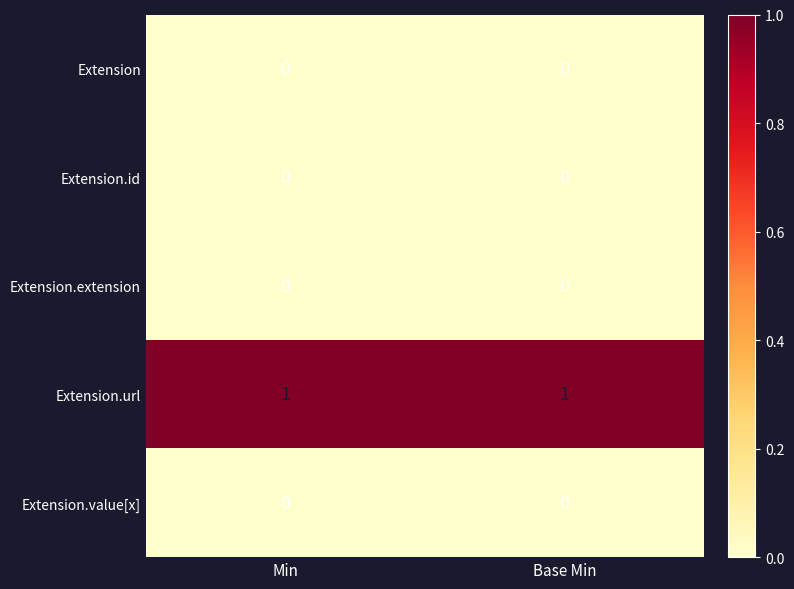

Reading left to right, transcribe all the data shown in this chart.

Extension: 0	0
Extension.id: 0	0
Extension.extension: 0	0
Extension.url: 1	1
Extension.value[x]: 0	0